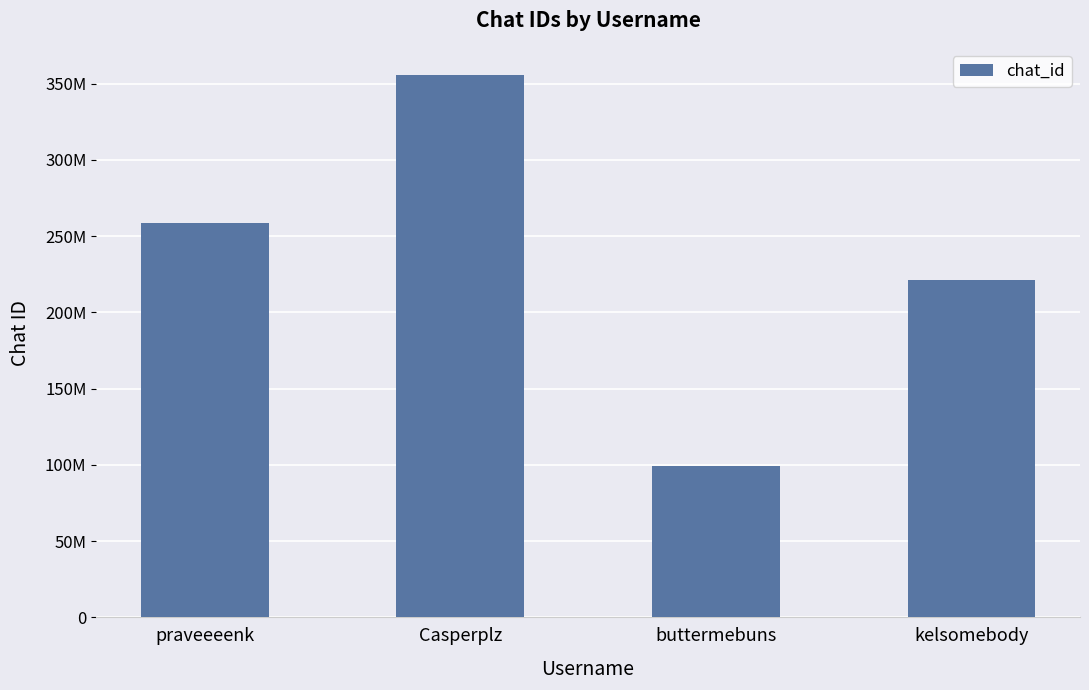

How many bars are there in total?

4